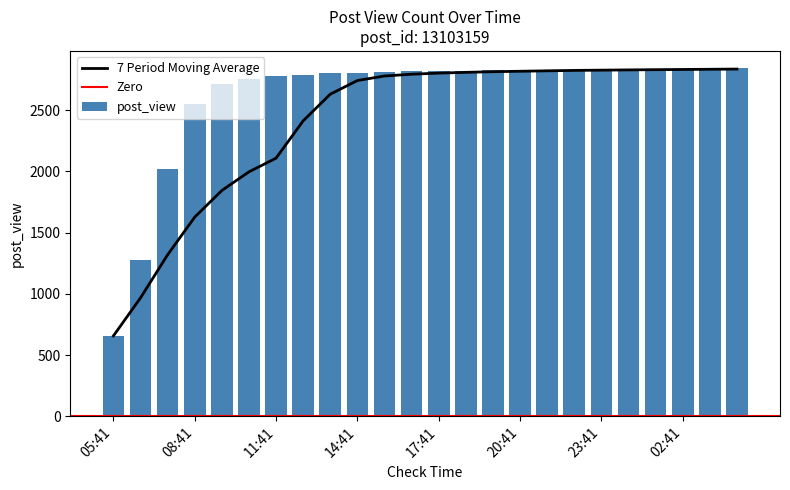

Rank the categories by value from highest to lowest.

04:41, 03:41, 02:41, 01:41, 00:41, 23:41, 22:41, 21:41, 20:41, 19:41, 18:41, 17:41, 16:41, 15:41, 14:41, 13:41, 12:41, 11:41, 10:41, 09:41, 08:41, 07:41, 06:41, 05:41